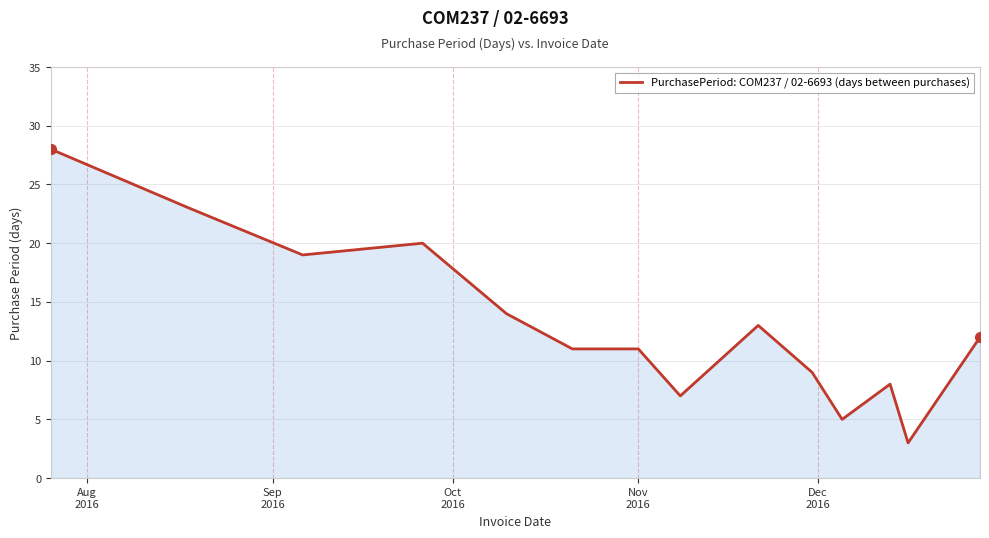

How many values are below 12?

7